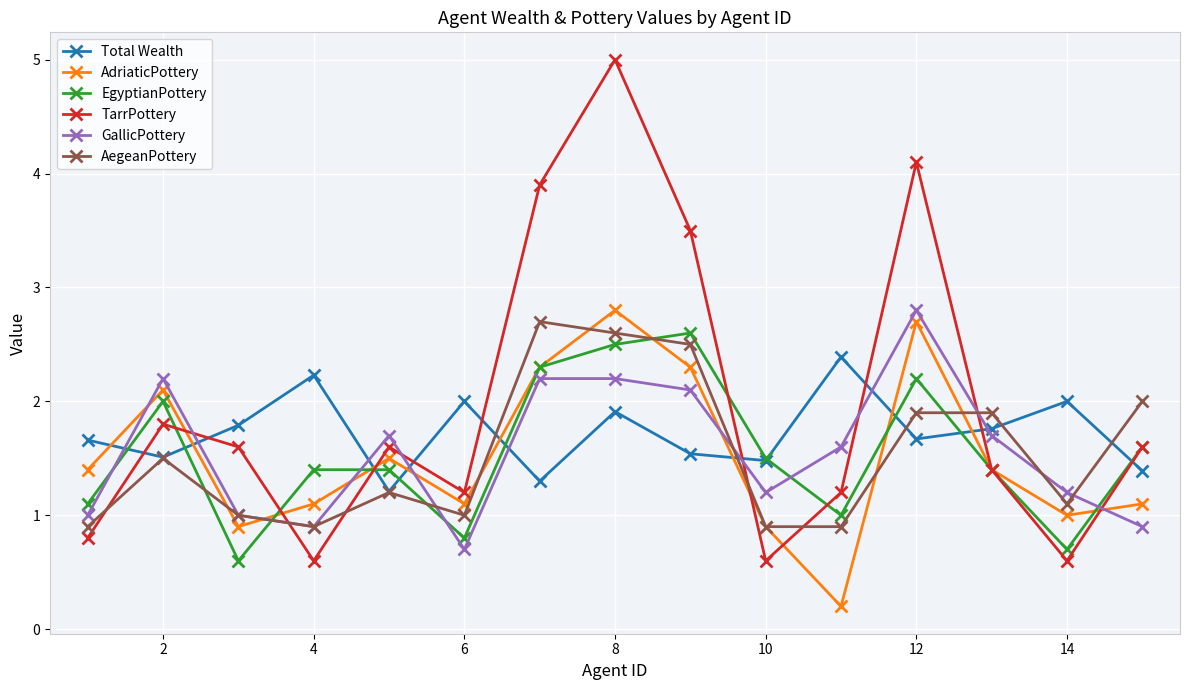

True or false: AegeanPottery has more than 1 points higher than both neighbors.

True